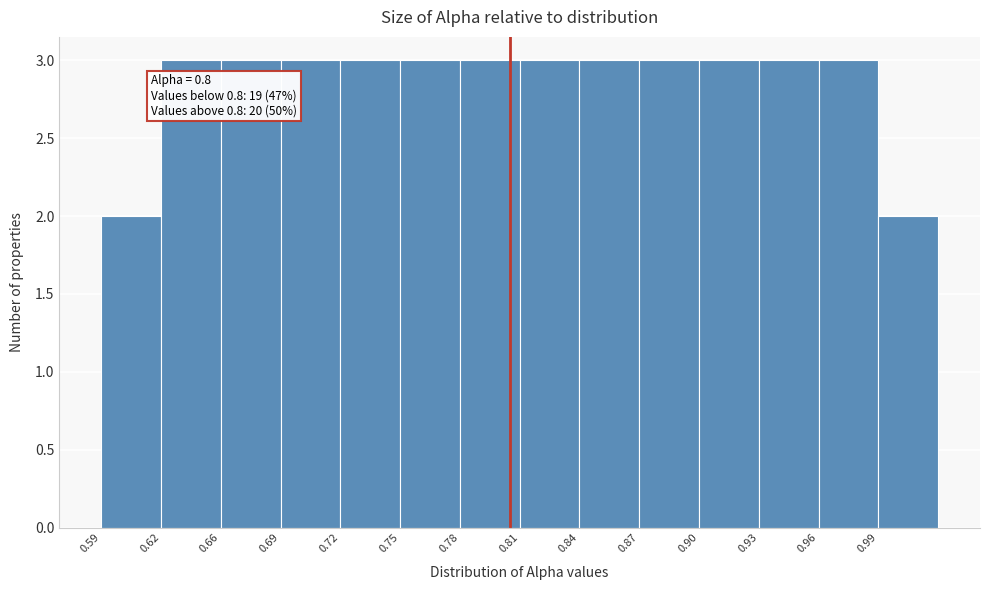

Reading left to right, extract all data points from this chart.

0.59=2	0.62=3	0.66=3	0.69=3	0.72=3	0.75=3	0.78=3	0.81=3	0.84=3	0.87=3	0.90=3	0.93=3	0.96=3	0.99=2